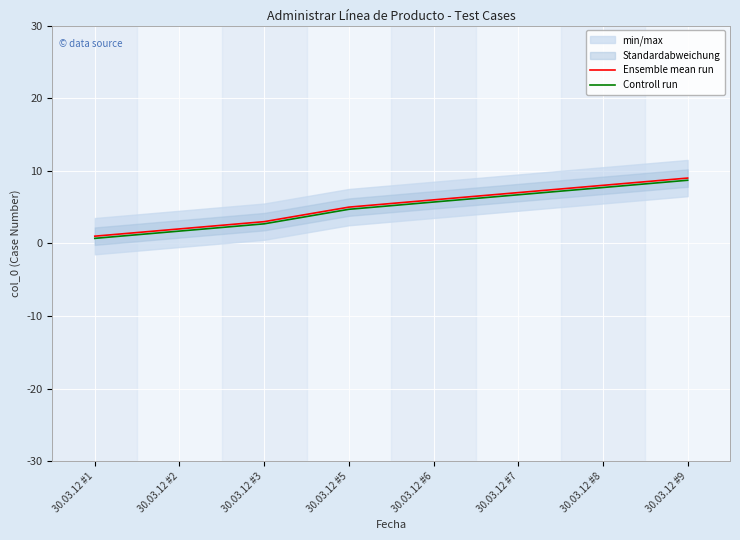

What is the difference between the maximum and minimum values in the Controll run series?

8.0